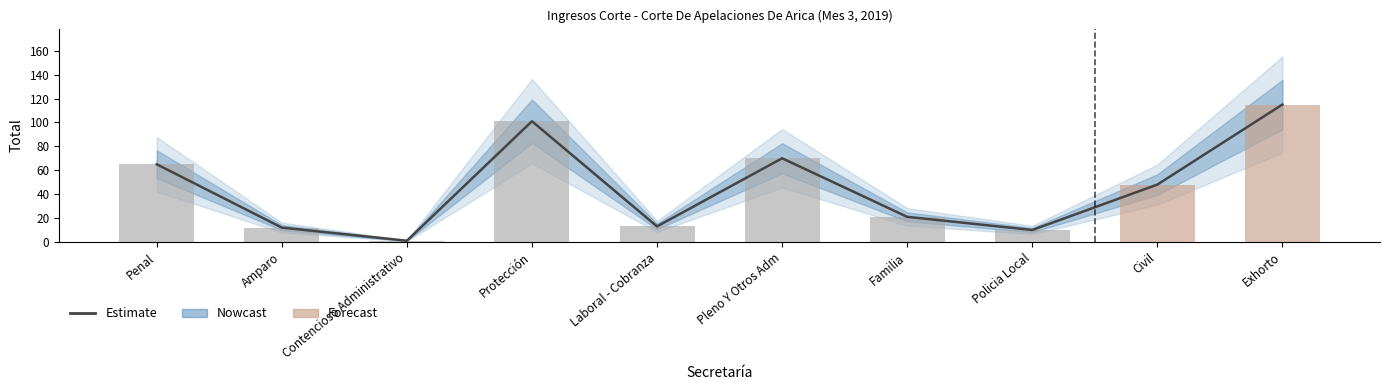

Between Exhorto and Policia Local, which is larger?

Exhorto